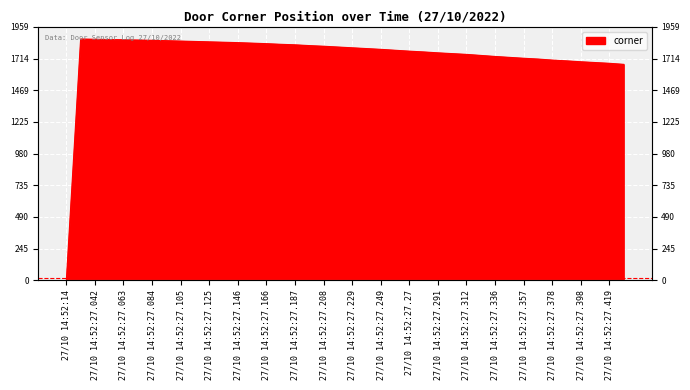

How many interior local peaks (higher than both neighbors) does the data have?

1